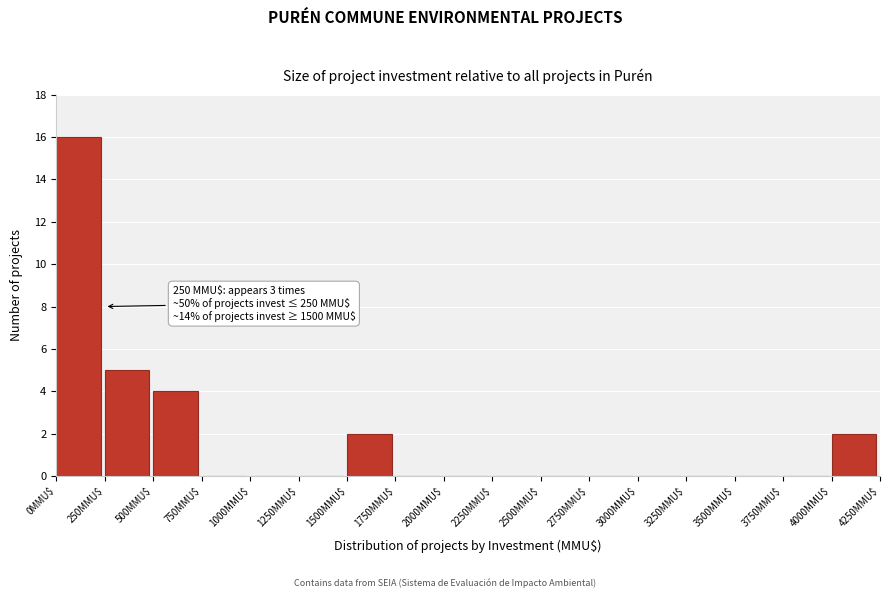

Which range on the x-axis has the tallest bar?

0 to 250